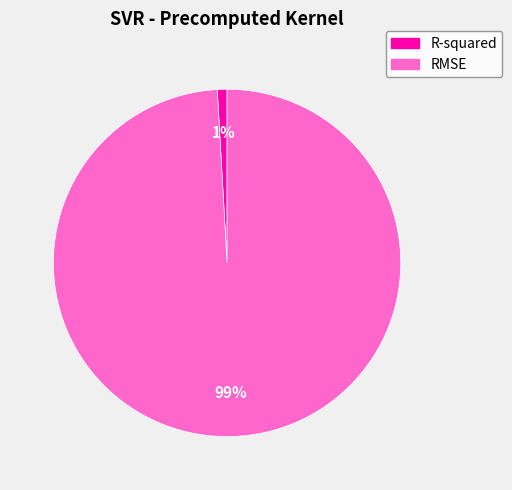

Combined, do RMSE and R-squared account for over 50%?

Yes